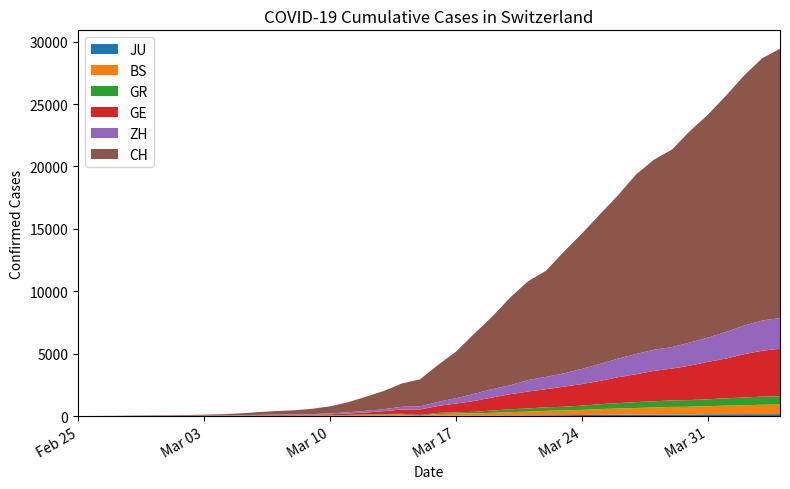

Reading right to left, list all the values displayed in this chart.

JU: 2020-04-04=154	2020-04-03=149	2020-04-02=149	2020-04-01=145	2020-03-31=140	2020-03-30=128	2020-03-29=127	2020-03-28=119	2020-03-27=114	2020-03-26=100	2020-03-25=92	2020-03-24=82	2020-03-23=69	2020-03-22=61	2020-03-21=54	2020-03-20=44	2020-03-19=36	2020-03-18=32	2020-03-17=29	2020-03-16=25	2020-03-15=19	2020-03-14=18	2020-03-13=17	2020-03-12=12	2020-03-11=7	2020-03-10=7	2020-03-09=7	2020-03-08=5	2020-03-07=5	2020-03-06=4	2020-03-05=4	2020-03-04=2	2020-03-03=2	2020-03-02=1	2020-03-01=1	2020-02-29=1	2020-02-28=1	2020-02-27=1	2020-02-26=0	2020-02-25=0
BS: 2020-04-04=767	2020-04-03=754	2020-04-02=714	2020-04-01=687	2020-03-31=653	2020-03-30=617	2020-03-29=605	2020-03-28=569	2020-03-27=530	2020-03-26=501	2020-03-25=462	2020-03-24=410	2020-03-23=374	2020-03-22=356	2020-03-21=297	2020-03-20=270	2020-03-19=220	2020-03-18=181	2020-03-17=164	2020-03-16=143	2020-03-15=0	2020-03-14=100	2020-03-13=92	2020-03-12=73	2020-03-11=49	2020-03-10=33	2020-03-09=28	2020-03-08=24	2020-03-07=21	2020-03-06=15	2020-03-05=8	2020-03-04=3	2020-03-03=3	2020-03-02=1	2020-03-01=1	2020-02-29=1	2020-02-28=1	2020-02-27=1	2020-02-26=0	2020-02-25=0
GR: 2020-04-04=657	2020-04-03=649	2020-04-02=622	2020-04-01=592	2020-03-31=547	2020-03-30=535	2020-03-29=519	2020-03-28=495	2020-03-27=474	2020-03-26=433	2020-03-25=393	2020-03-24=343	2020-03-23=300	2020-03-22=284	2020-03-21=258	2020-03-20=226	2020-03-19=182	2020-03-18=128	2020-03-17=101	2020-03-16=84	2020-03-15=71	2020-03-14=56	2020-03-13=53	2020-03-12=43	2020-03-11=31	2020-03-10=22	2020-03-09=18	2020-03-08=18	2020-03-07=17	2020-03-06=16	2020-03-05=14	2020-03-04=12	2020-03-03=9	2020-03-02=9	2020-03-01=6	2020-02-29=6	2020-02-28=6	2020-02-27=2	2020-02-26=2	2020-02-25=0
GE: 2020-04-04=3816	2020-04-03=3678	2020-04-02=3469	2020-04-01=3180	2020-03-31=3003	2020-03-30=2761	2020-03-29=2547	2020-03-28=2436	2020-03-27=2231	2020-03-26=2073	2020-03-25=1870	2020-03-24=1729	2020-03-23=1611	2020-03-22=1453	2020-03-21=1350	2020-03-20=1212	2020-03-19=1041	2020-03-18=863	2020-03-17=710	2020-03-16=556	2020-03-15=435	2020-03-14=351	2020-03-13=227	2020-03-12=155	2020-03-11=114	2020-03-10=80	2020-03-09=60	2020-03-08=45	2020-03-07=43	2020-03-06=30	2020-03-05=20	2020-03-04=16	2020-03-03=14	2020-03-02=11	2020-03-01=10	2020-02-29=9	2020-02-28=5	2020-02-27=1	2020-02-26=1	2020-02-25=0
ZH: 2020-04-04=2455	2020-04-03=2422	2020-04-02=2294	2020-04-01=2130	2020-03-31=1941	2020-03-30=1853	2020-03-29=1727	2020-03-28=1695	2020-03-27=1621	2020-03-26=1494	2020-03-25=1362	2020-03-24=1216	2020-03-23=1070	2020-03-22=981	2020-03-21=922	2020-03-20=711	2020-03-19=679	2020-03-18=568	2020-03-17=429	2020-03-16=326	2020-03-15=250	2020-03-14=218	2020-03-13=163	2020-03-12=140	2020-03-11=101	2020-03-10=62	2020-03-09=49	2020-03-08=40	2020-03-07=34	2020-03-06=29	2020-03-05=23	2020-03-04=15	2020-03-03=13	2020-03-02=10	2020-03-01=7	2020-02-29=6	2020-02-28=2	2020-02-27=2	2020-02-26=0	2020-02-25=0
CH: 2020-04-04=21587	2020-04-03=21011	2020-04-02=20034	2020-04-01=18940	2020-03-31=17876	2020-03-30=16951	2020-03-29=15831	2020-03-28=15229	2020-03-27=14388	2020-03-26=13085	2020-03-25=11994	2020-03-24=10853	2020-03-23=9749	2020-03-22=8509	2020-03-21=7915	2020-03-20=7022	2020-03-19=5794	2020-03-18=4807	2020-03-17=3727	2020-03-16=2959	2020-03-15=2165	2020-03-14=1870	2020-03-13=1463	2020-03-12=1125	2020-03-11=807	2020-03-10=570	2020-03-09=419	2020-03-08=327	2020-03-07=280	2020-03-06=219	2020-03-05=142	2020-03-04=97	2020-03-03=69	2020-03-02=50	2020-03-01=36	2020-02-29=30	2020-02-28=20	2020-02-27=8	2020-02-26=4	2020-02-25=0